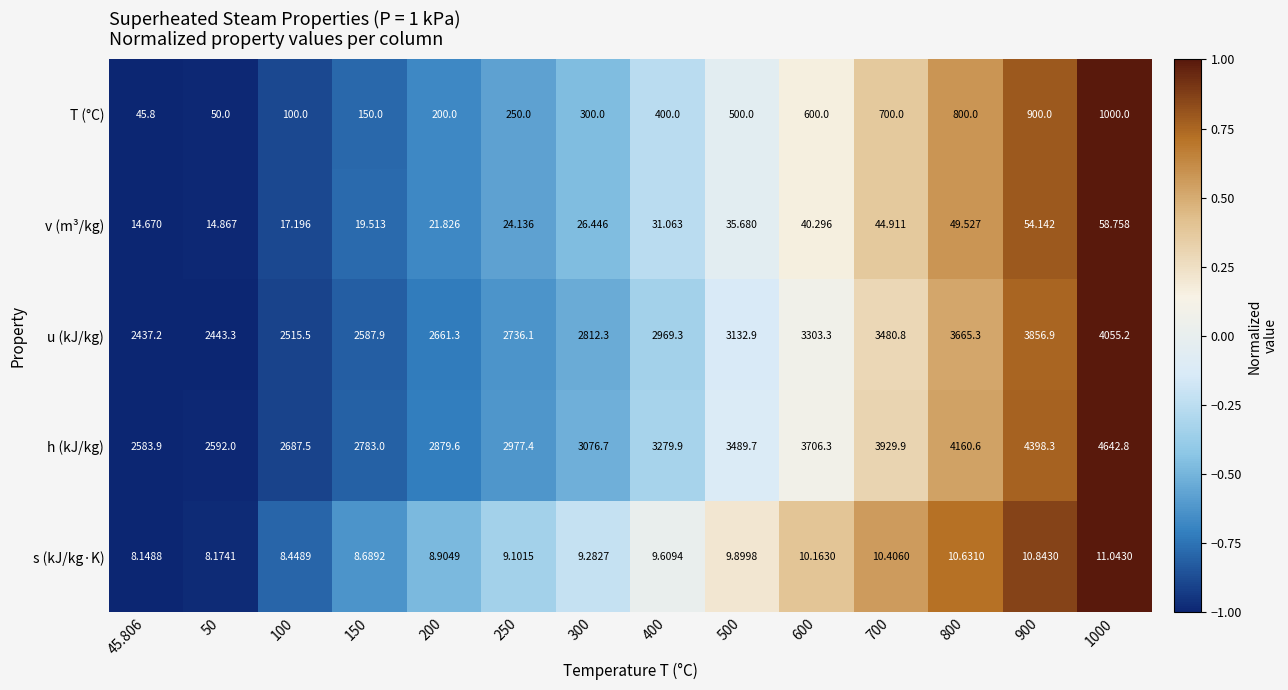

Which label corresponds to the smallest value in the chart?

45.806